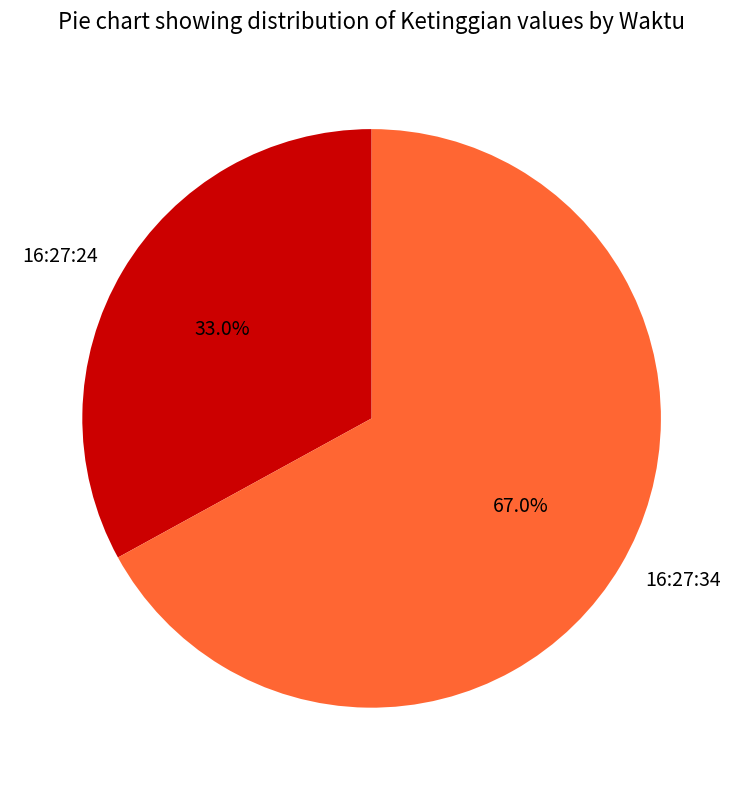

Which has a higher value, 16:27:34 or 16:27:24?

16:27:34